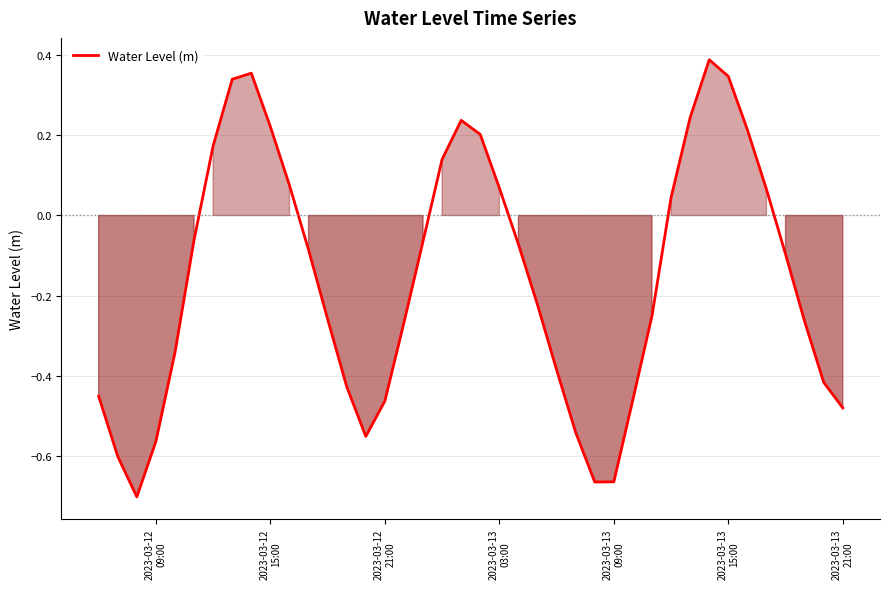

What is the difference between the maximum and minimum values?

1.1